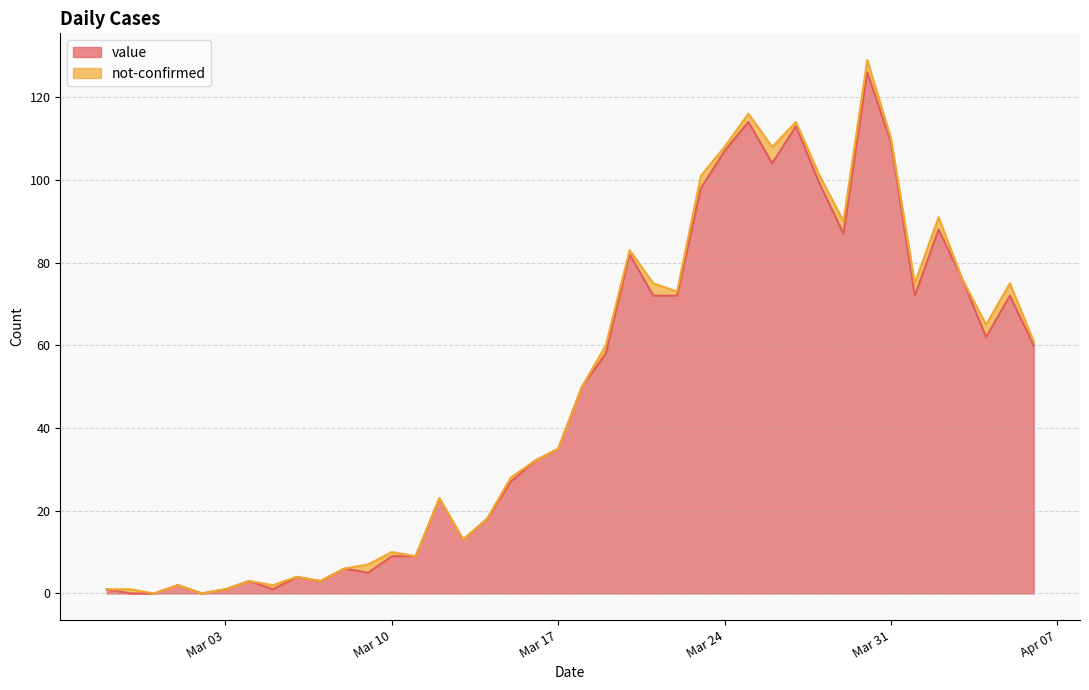

True or false: value has a value of 107 at Mar 24.

True